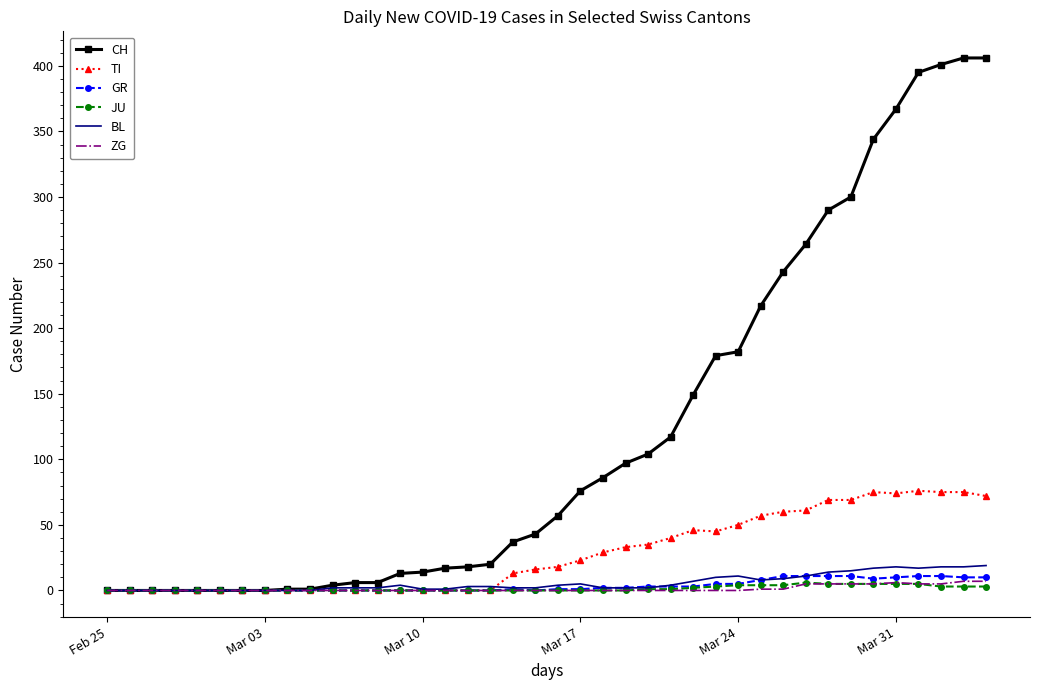

Which series has the largest total across all categories?

CH